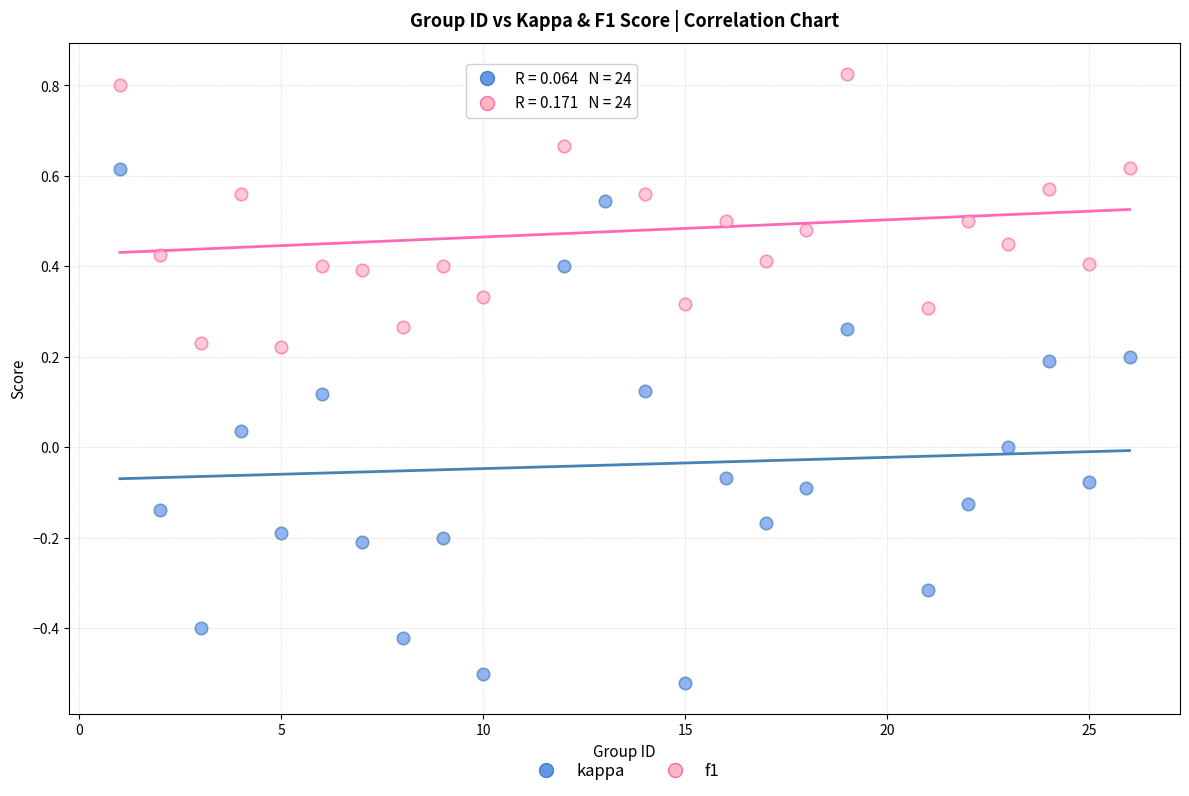

Which series reaches the minimum Y coordinate?

kappa